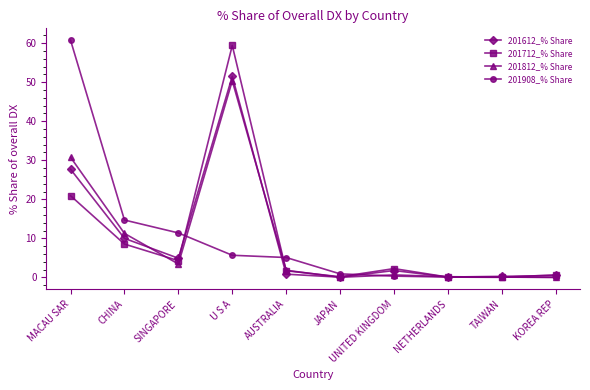

What is the spread (max minus min) of values at U S A?

53.8